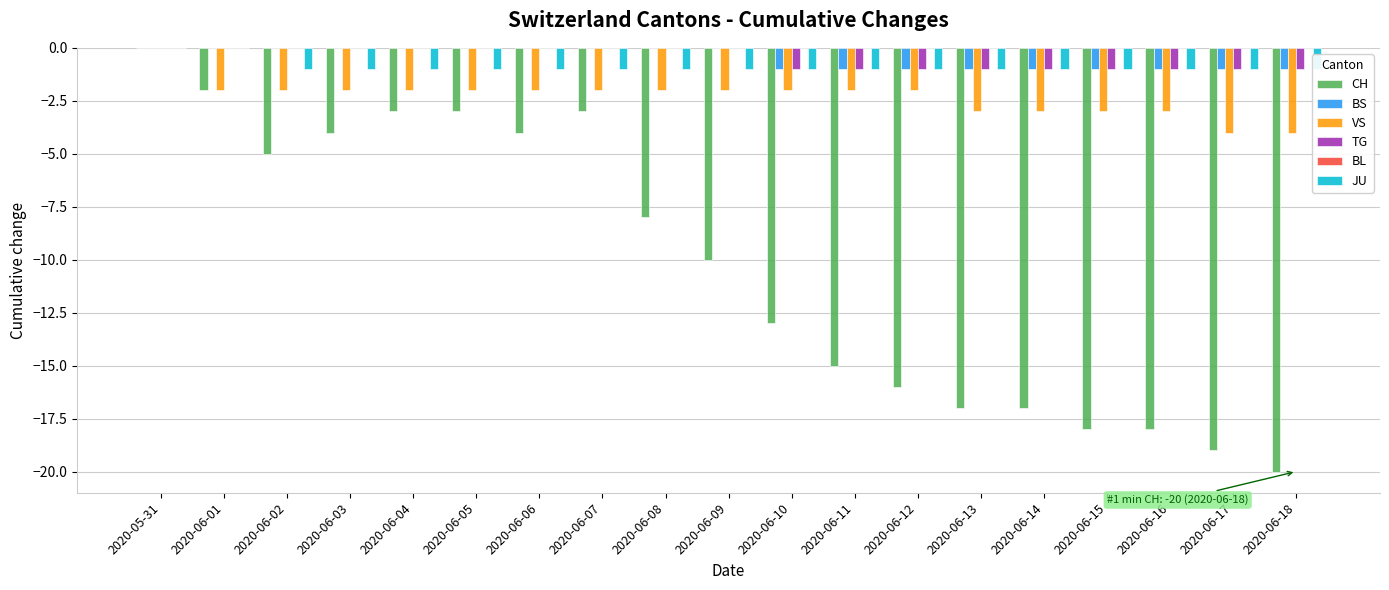

Does the chart contain any negative values?

Yes